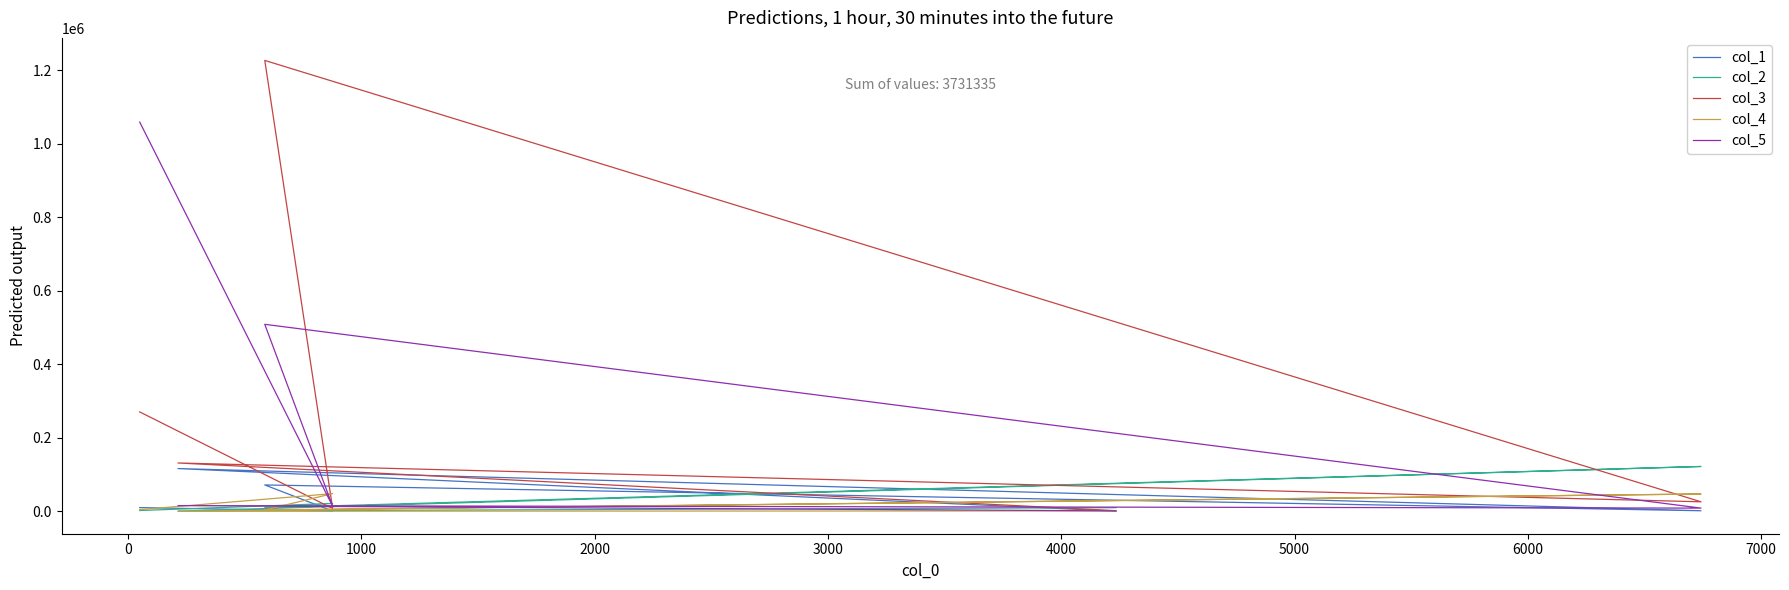

What is the maximum value shown in the chart?

1226193